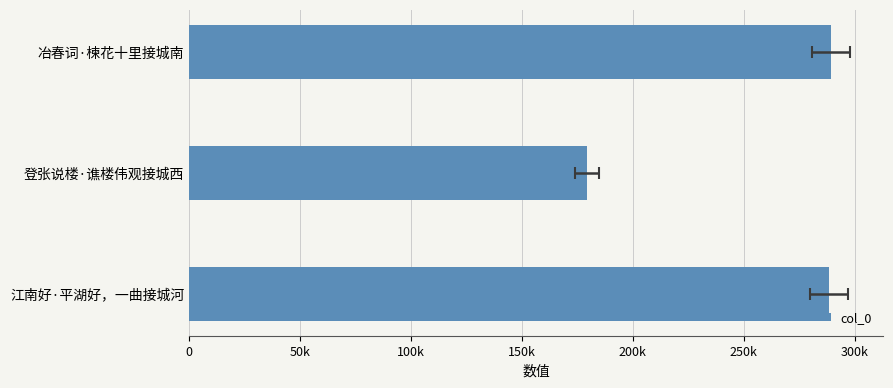

What is the change in value from 0 to 50k?

-109251